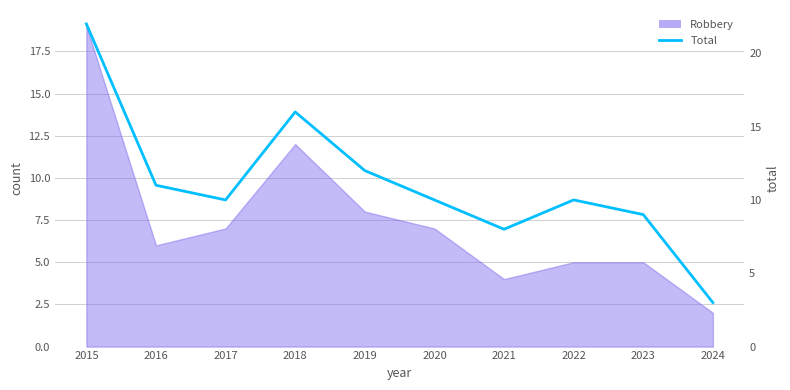

Rank the categories by value from highest to lowest.

2015, 2018, 2019, 2016, 2017, 2020, 2022, 2023, 2021, 2024